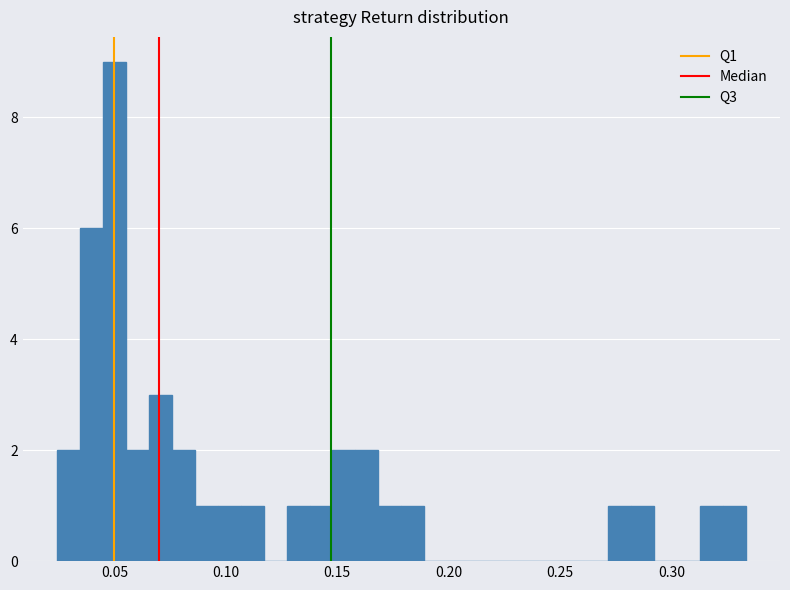

Around what value on the x-axis is the tallest bar? Give the approximate position of its centre, as read against the axis.

0.050